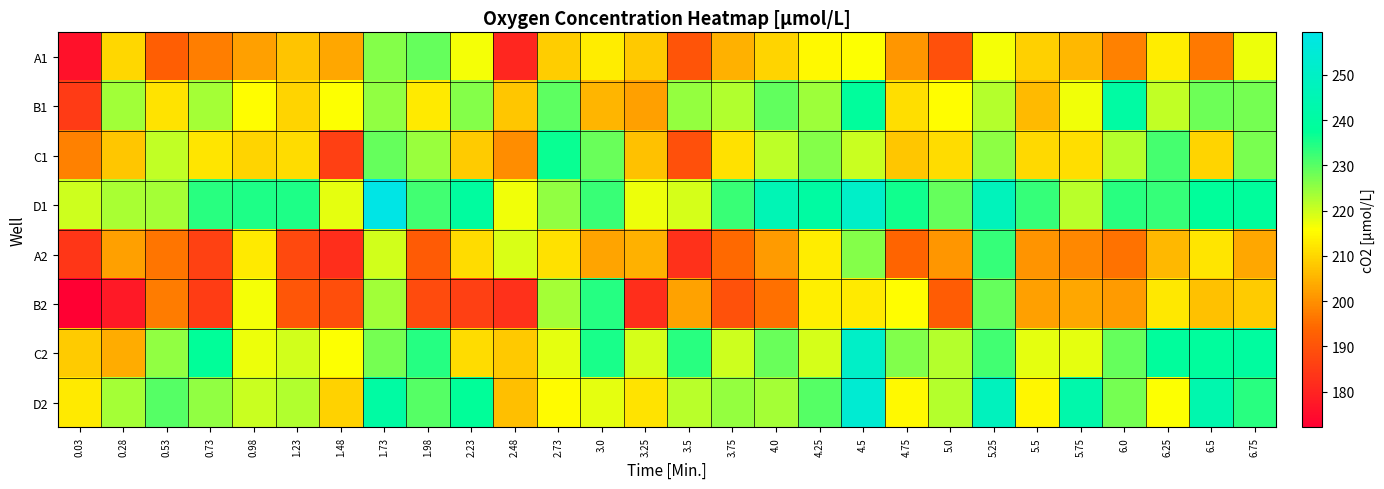

Rank the series by their maximum value, from lowest to highest.

A1, A2, B2, C1, B1, C2, D2, D1